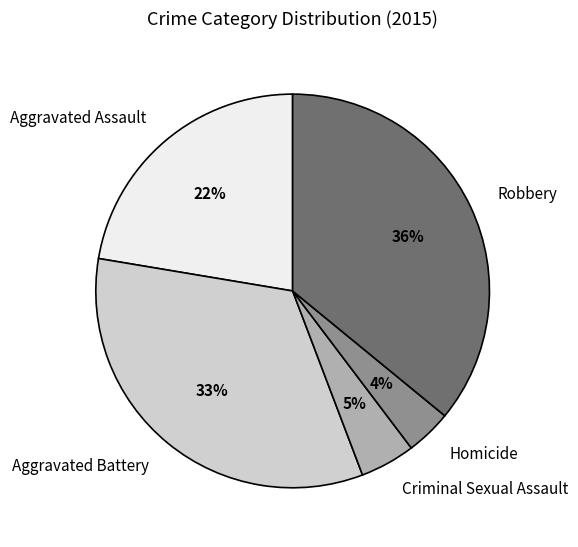

Does Homicide represent more than half of the total?

No